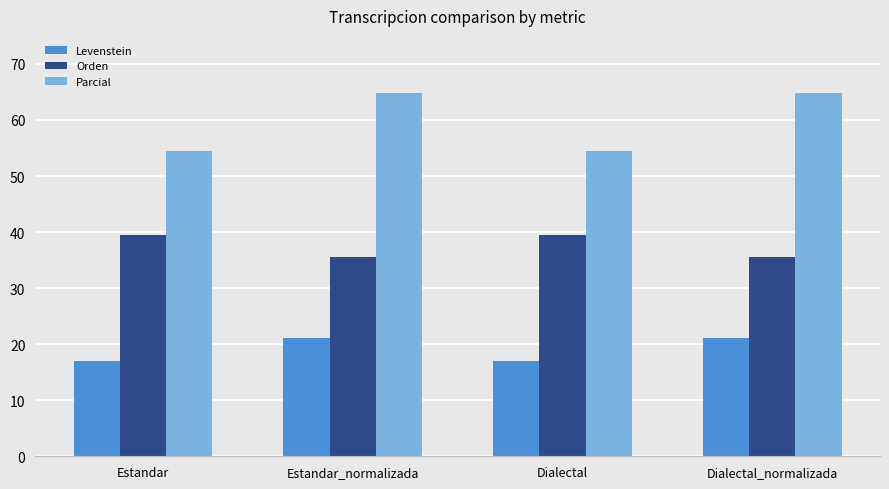

What is the label of the 4th bar from the left?

Dialectal_normalizada